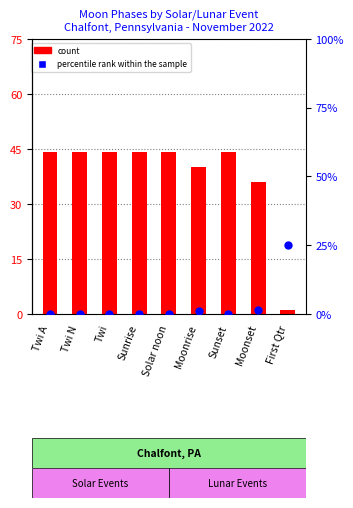

What is the total value across all series at Sunrise?

44.0